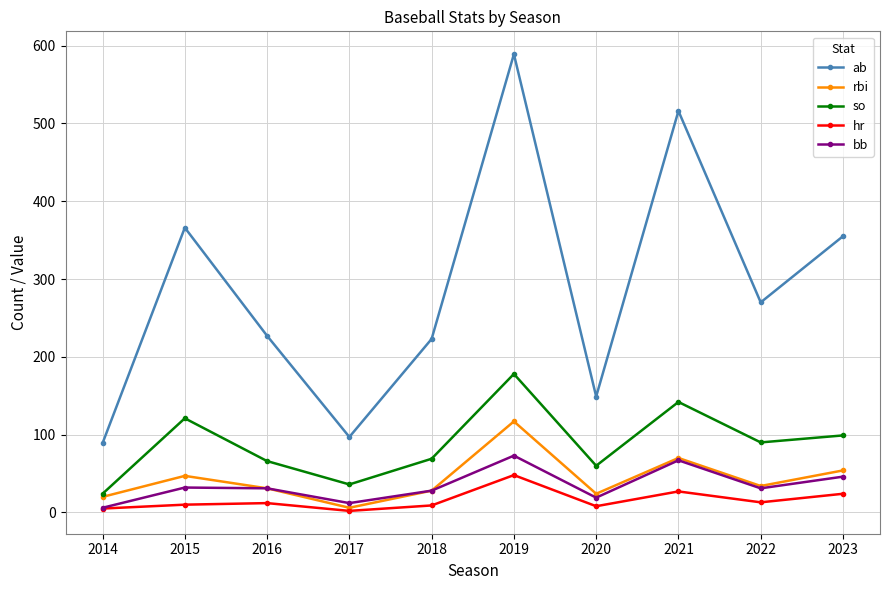

Which series has the largest total across all categories?

ab